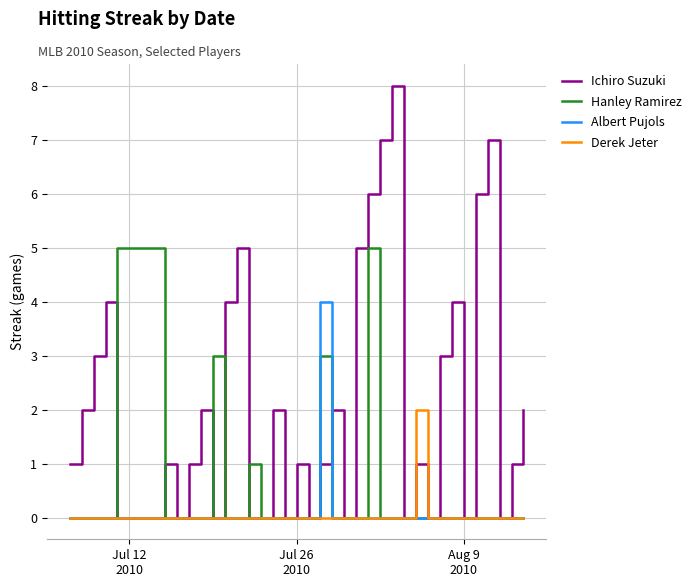

Which series has the largest range (max minus min)?

Ichiro Suzuki